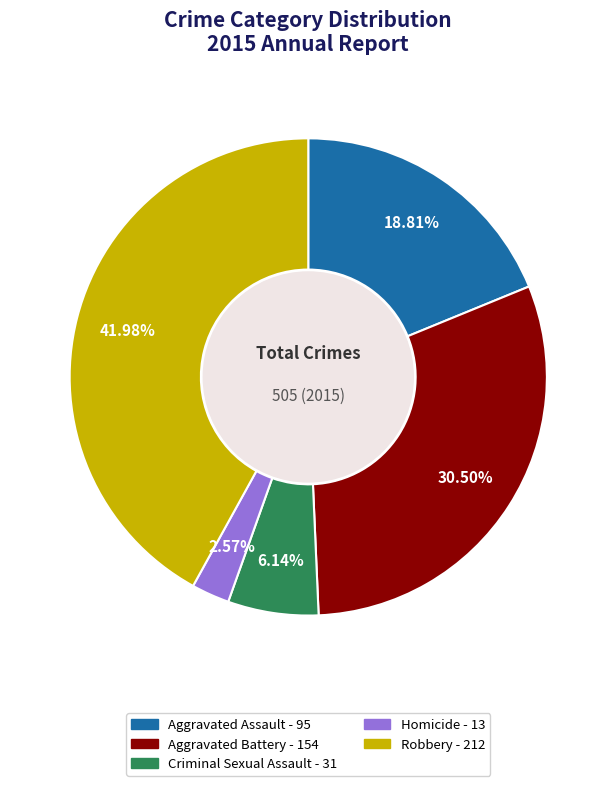

Between Homicide and Aggravated Battery, which is larger?

Aggravated Battery